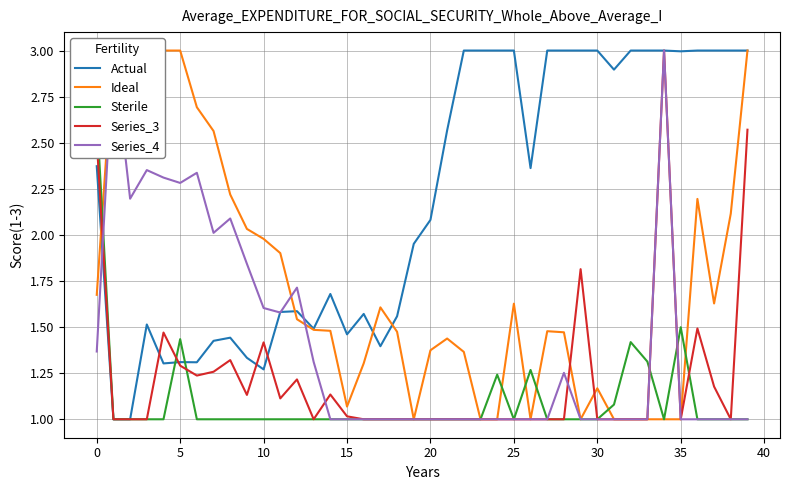

What is the minimum value for Series_3?

1.0